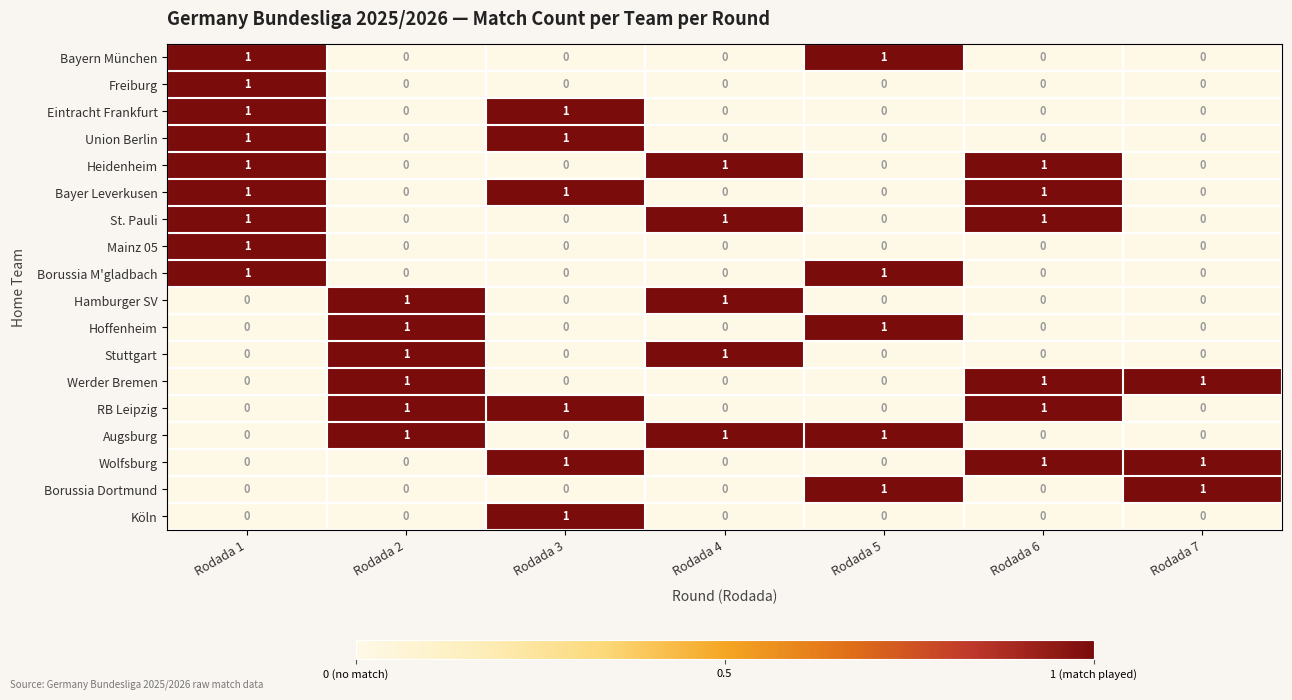

The value of RB Leipzig at Rodada 2 is 0. True or false?

False